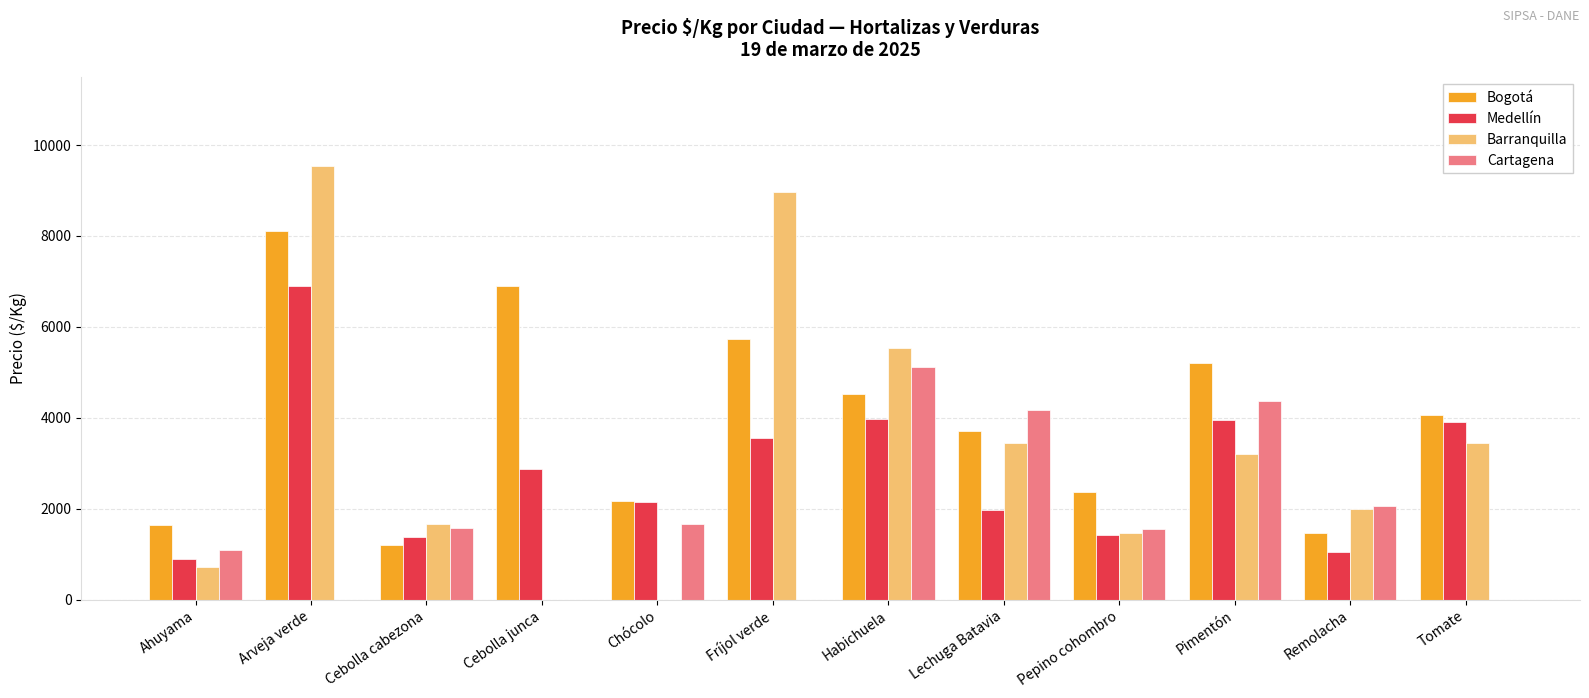

Between Arveja verde and Cebolla junca, which series saw the biggest shift?

Barranquilla